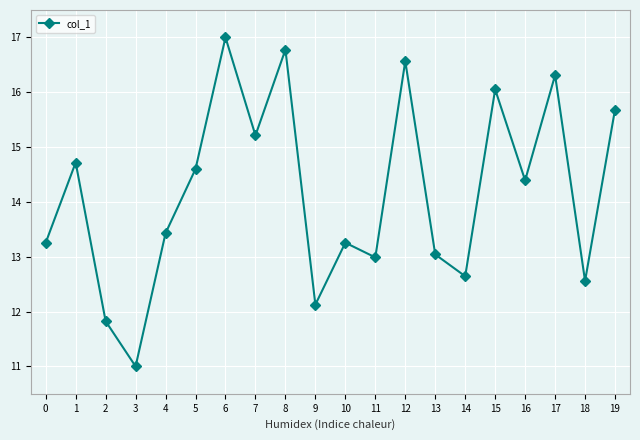

What is the change in value from 6 to 17?

-0.7